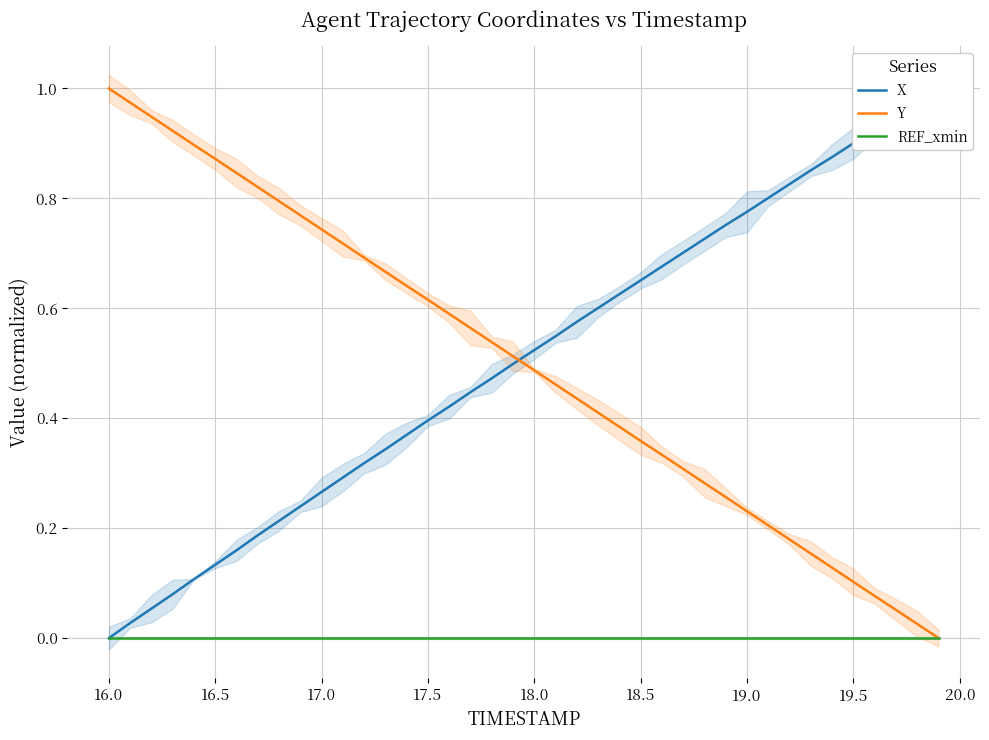

True or false: Y has more than 1 points higher than both neighbors.

False